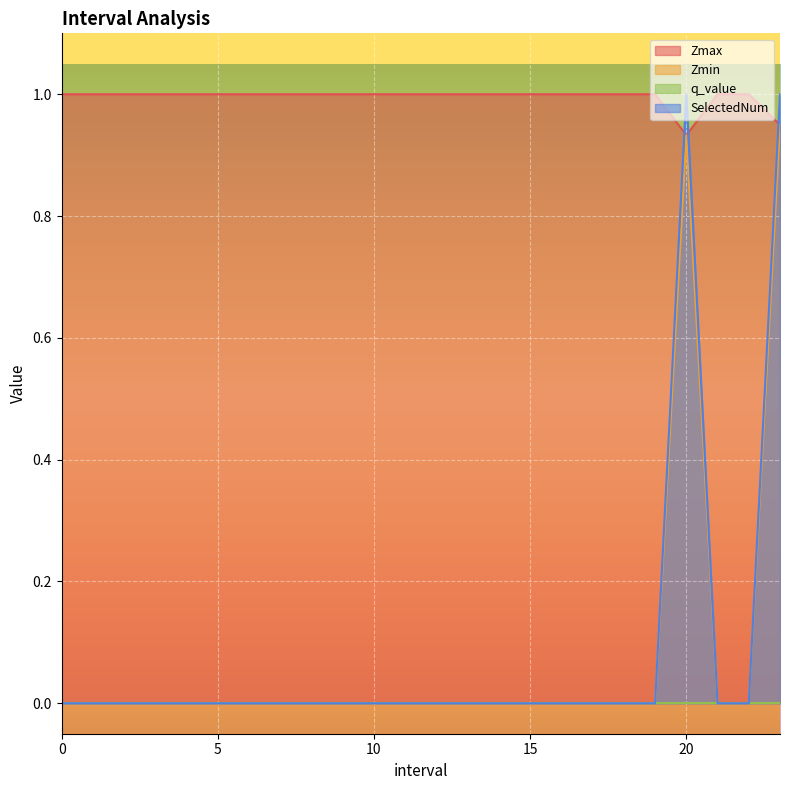

At which category does Zmin reach its first local peak?

20.0